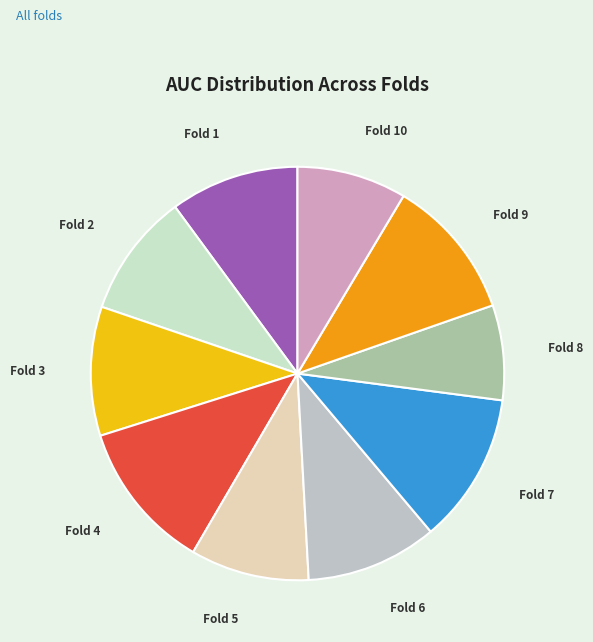

Is Fold 10 the majority of the pie?

No